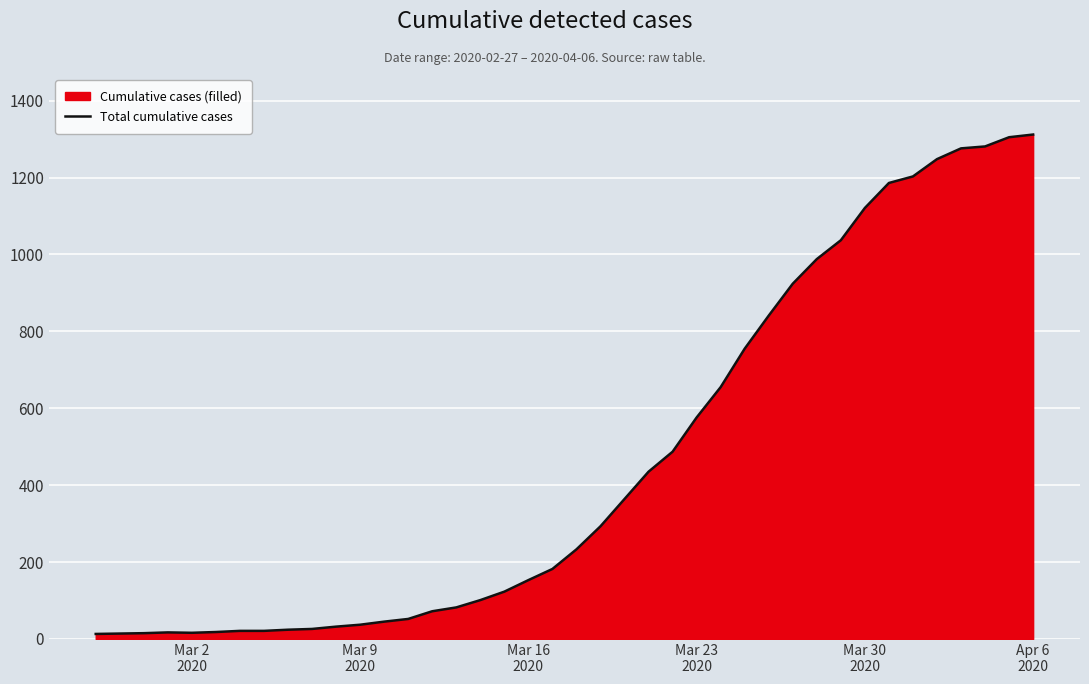

What is the difference between the maximum and minimum values?

1299